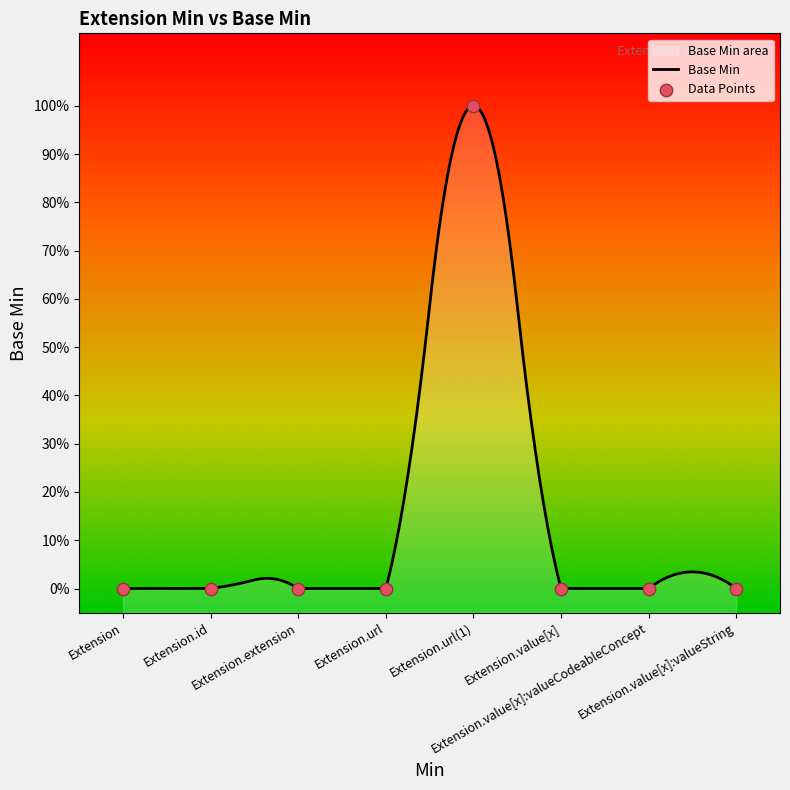

Which has a higher value, Extension.url(1) or Extension?

Extension.url(1)